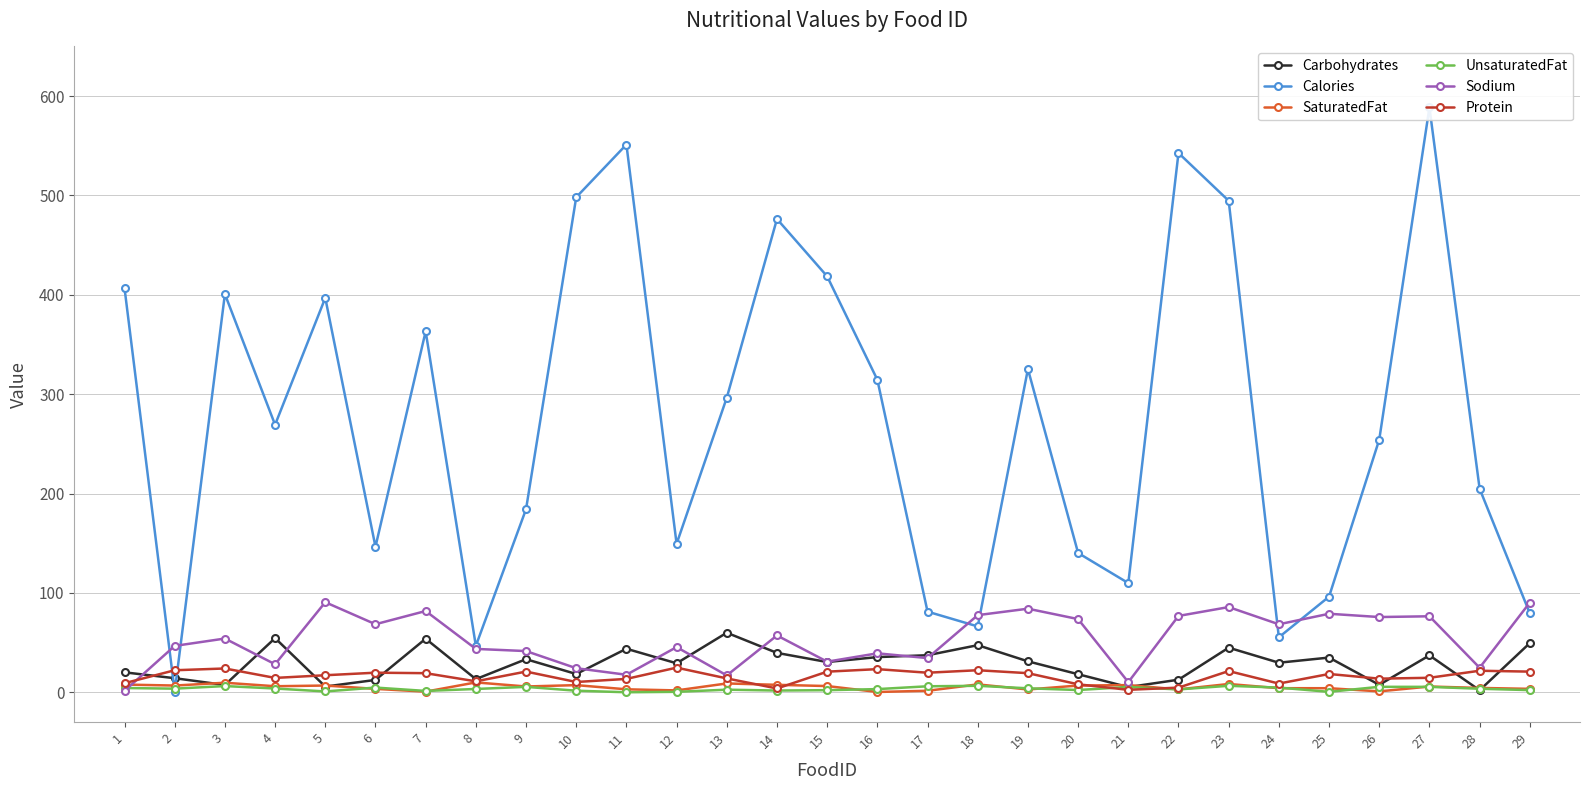

What is the approximate value of Carbohydrates at 19?

31.1